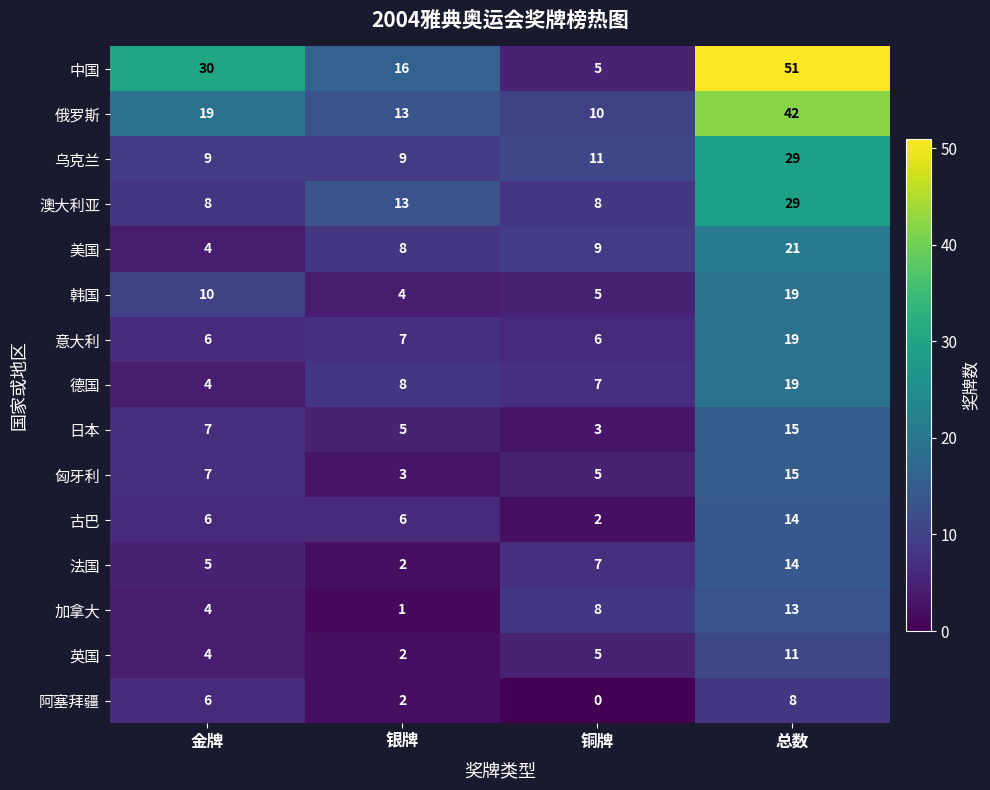

What is the difference between the maximum and second lowest values in the 阿塞拜疆 series?

6